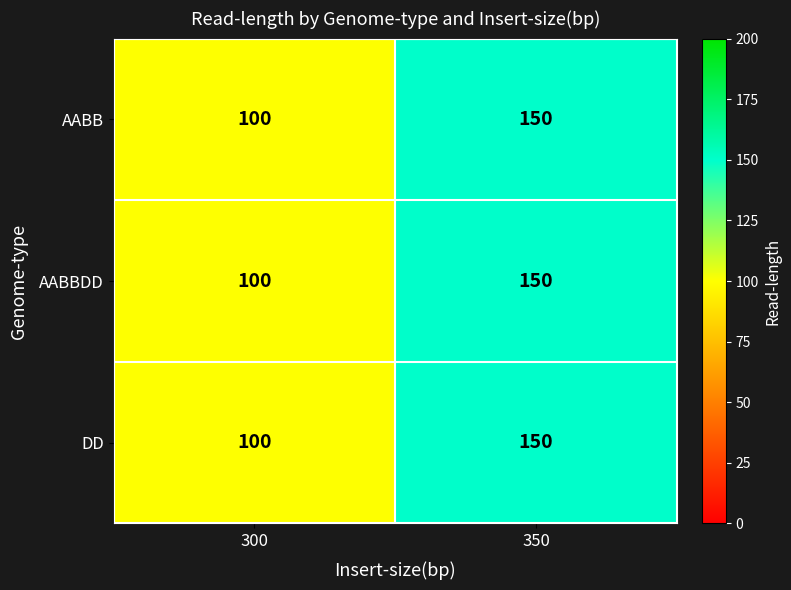

What is the highest value of the AABB series?

150